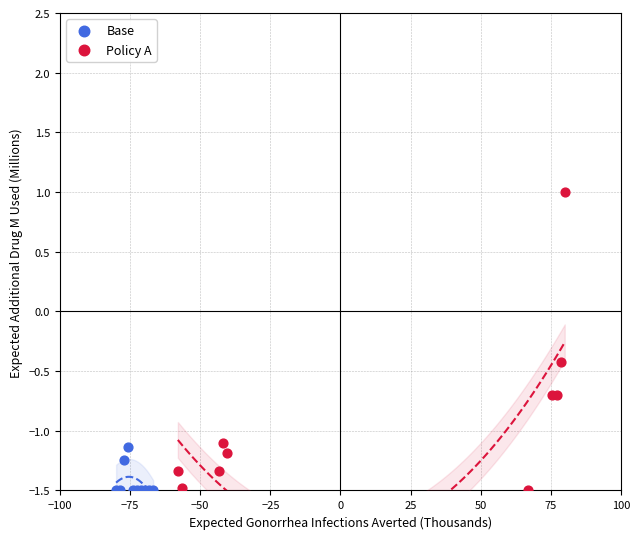

Which series has the largest Y range (max minus min)?

Policy A